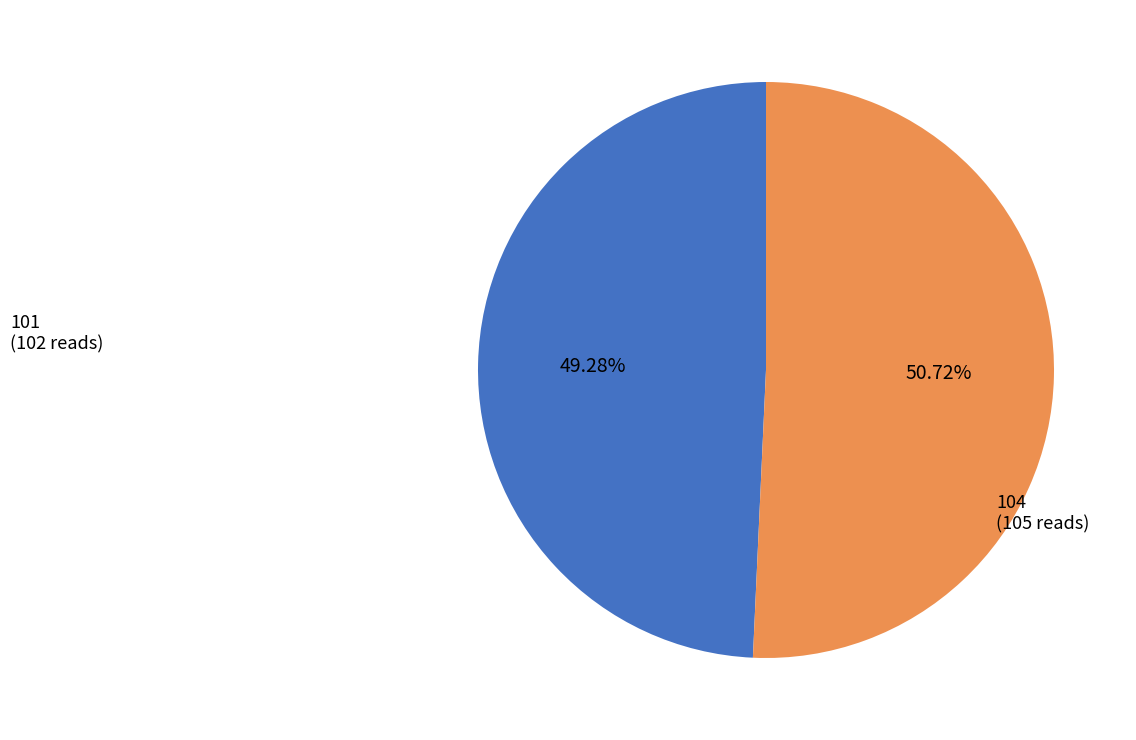

Is there any slice that represents more than half of the pie?

Yes